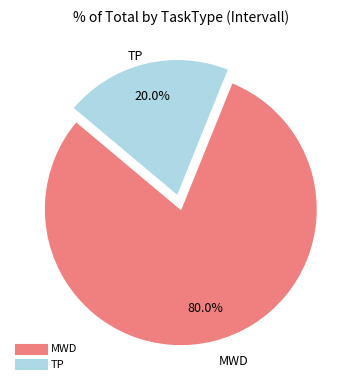

Approximately how many times larger is the value at MWD compared to TP?

4.0